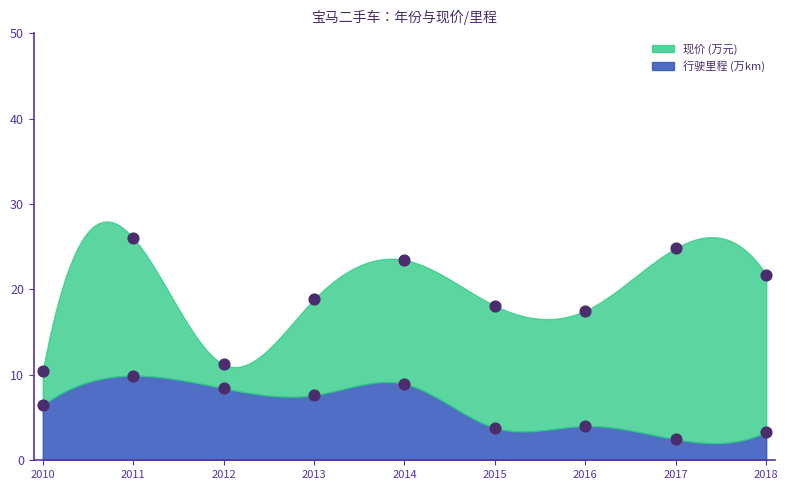

Which series contains the highest Y value?

现价